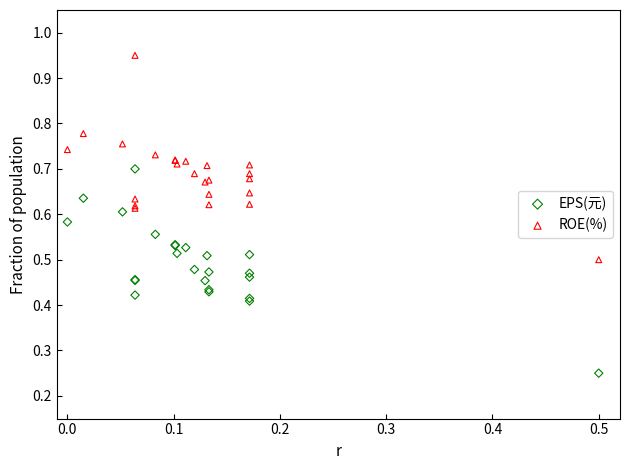

Which series contains the highest Y value?

ROE(%)